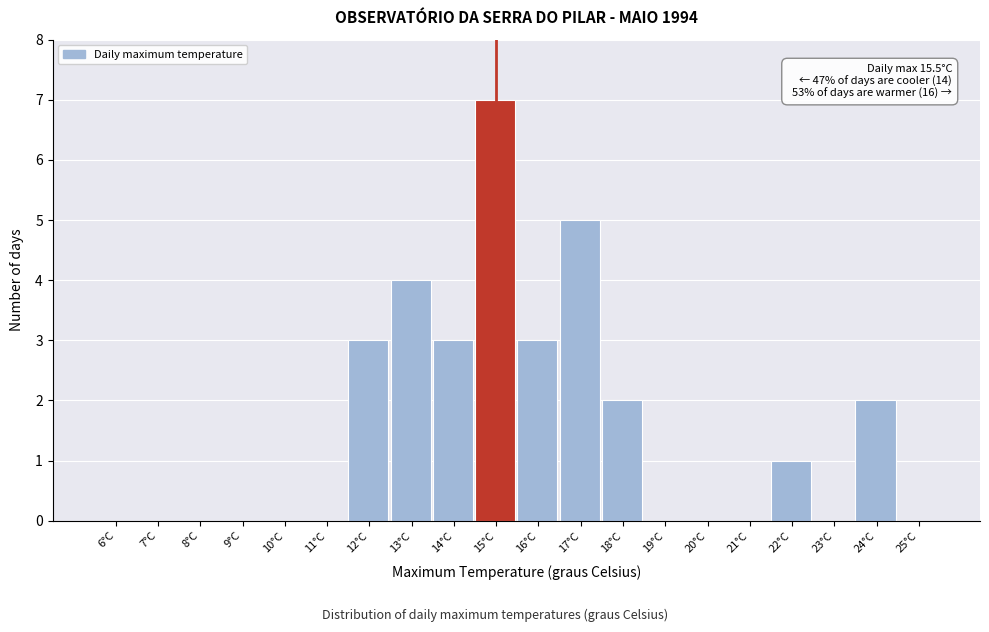

Reading right to left, list all the values displayed in this chart.

25°C=0	24°C=2	23°C=0	22°C=1	21°C=0	20°C=0	19°C=0	18°C=2	17°C=5	16°C=3	15°C=7	14°C=3	13°C=4	12°C=3	11°C=0	10°C=0	9°C=0	8°C=0	7°C=0	6°C=0